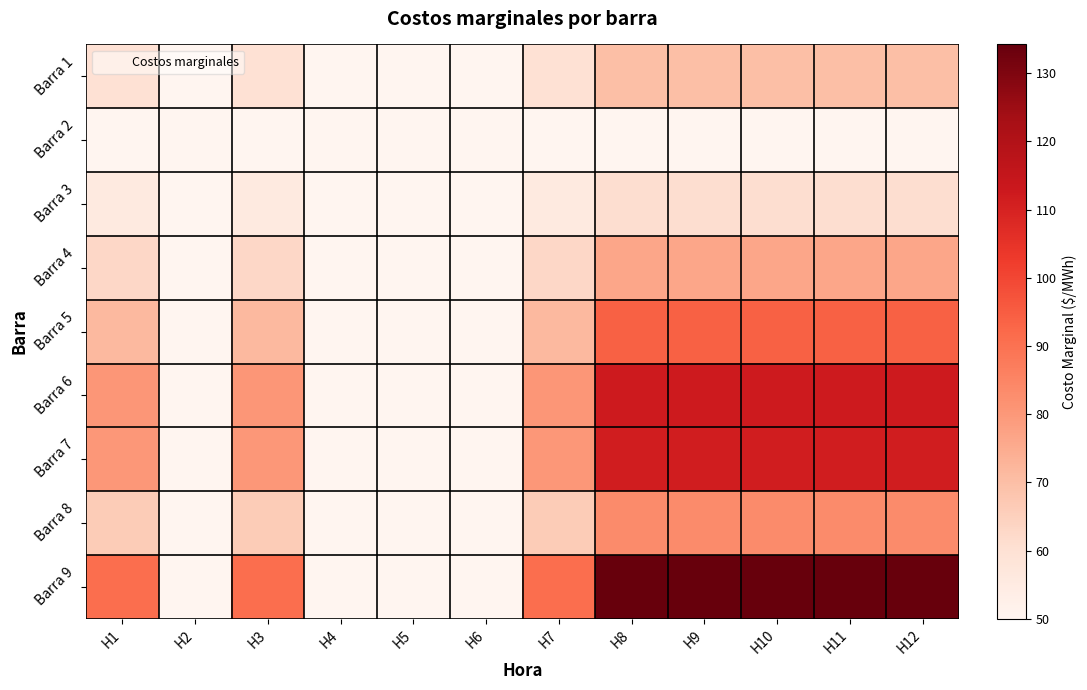

Which series has the largest total across all categories?

Barra 9